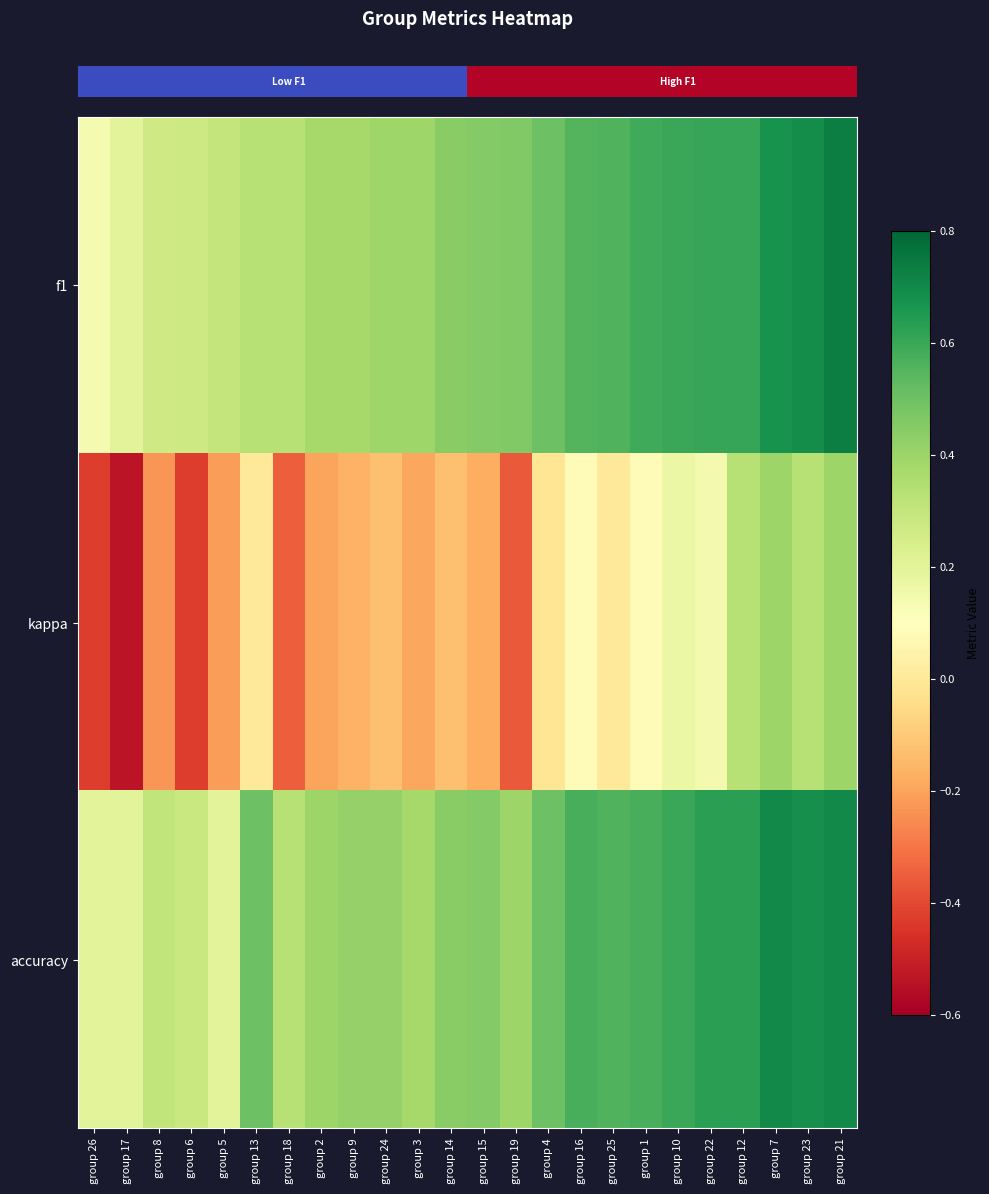

Count the number of data series in this chart.

3